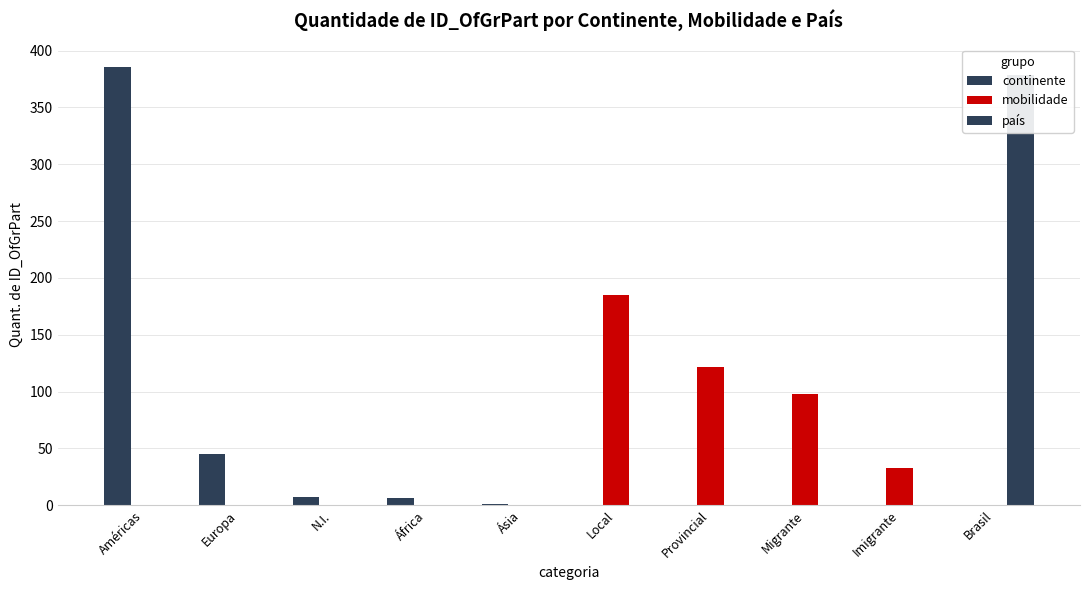

Which label corresponds to the smallest value in the chart?

Local